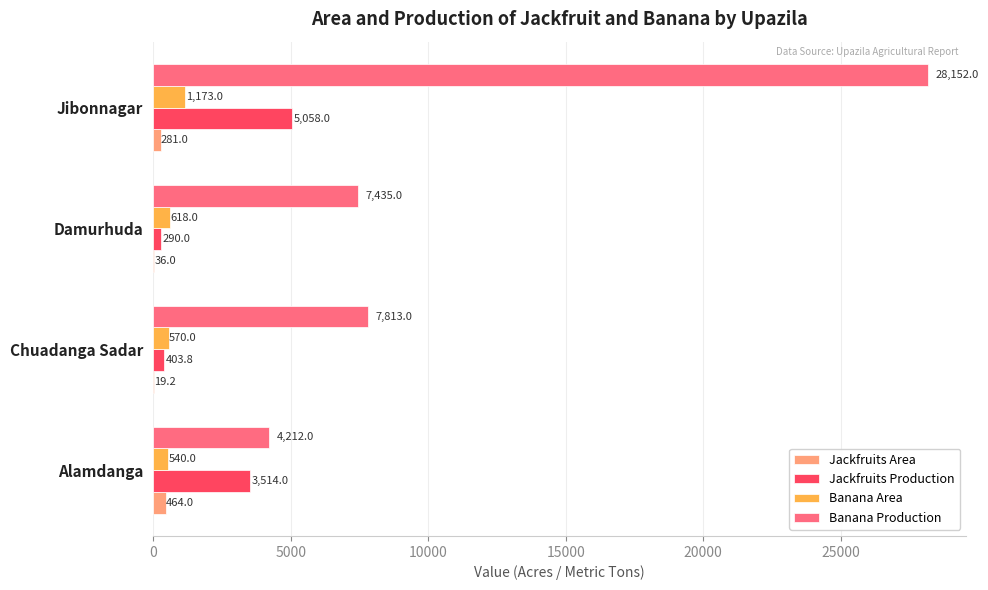

Where is Banana Production nearest to the value 16182?

Chuadanga Sadar